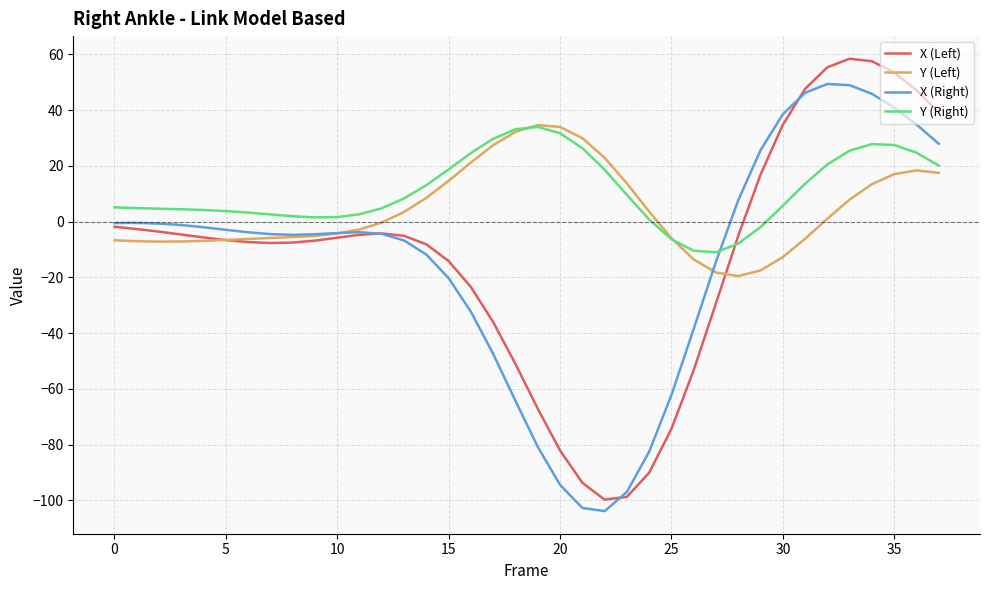

Which series has the largest range (max minus min)?

X (Left)